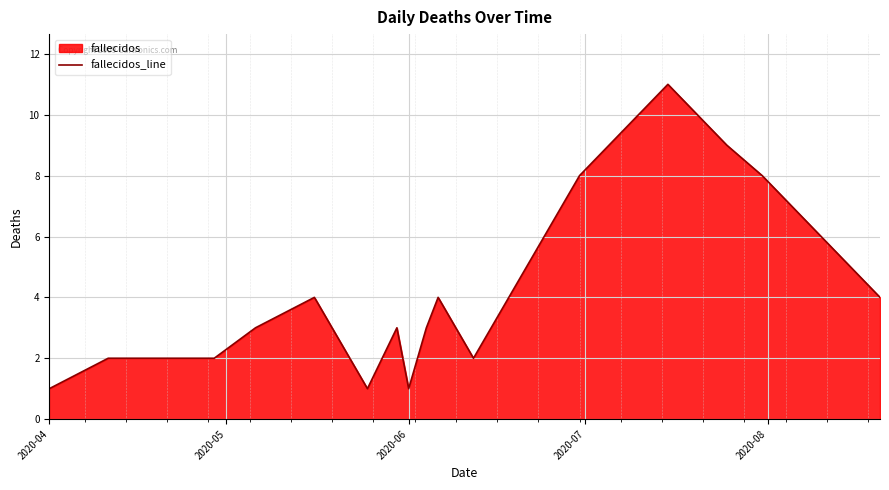

How many lines are shown in the chart?

1